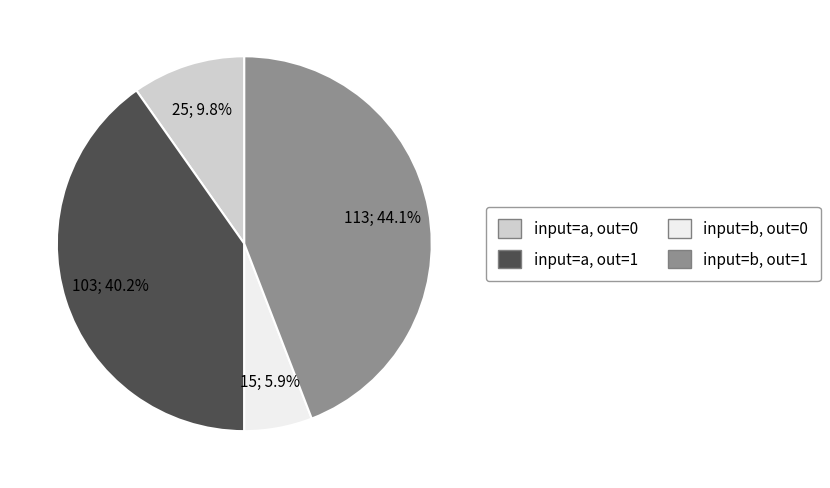

Is there a majority slice in this chart?

No